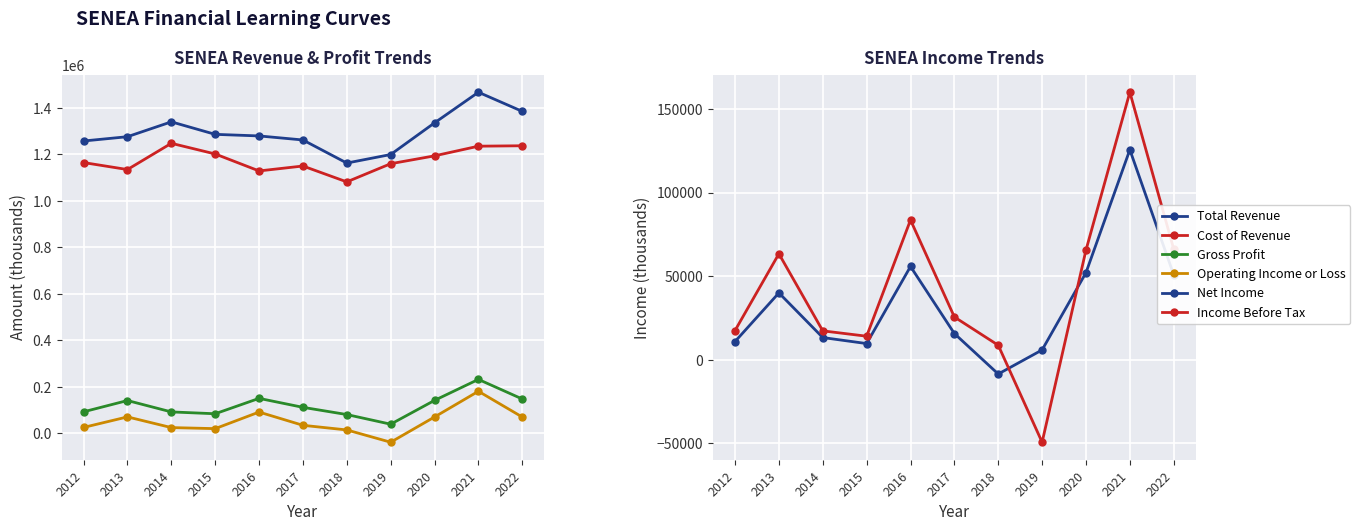

What is the sum of all Operating Income or Loss values?

566800